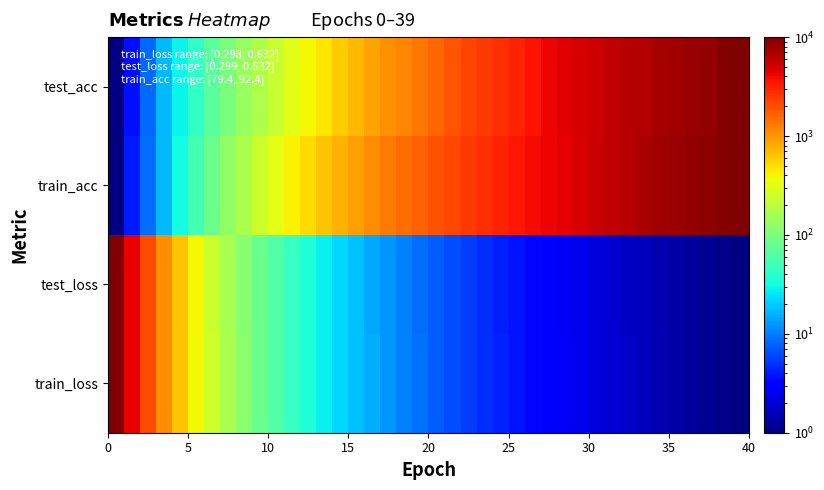

How many data points does each series have?

40